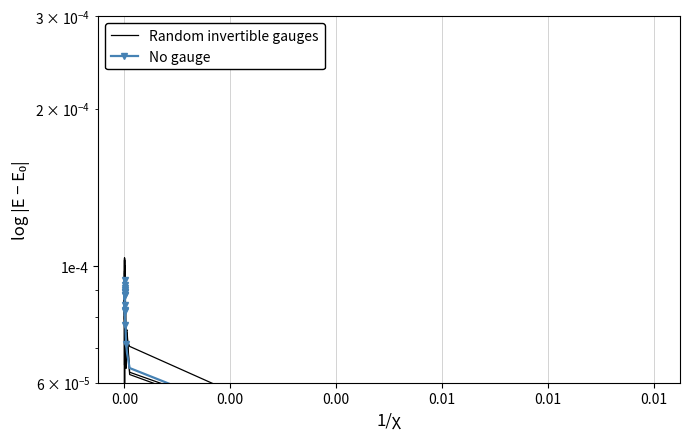

List the series in order of their overall mean, lowest first.

Random invertible gauges, No gauge